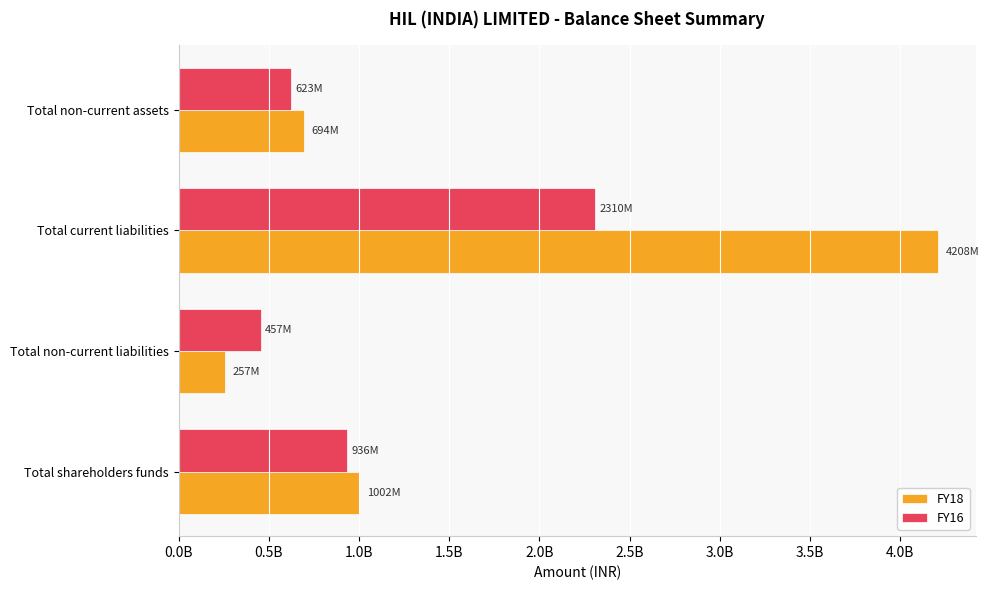

What are all the series names shown in the legend?

FY18, FY16